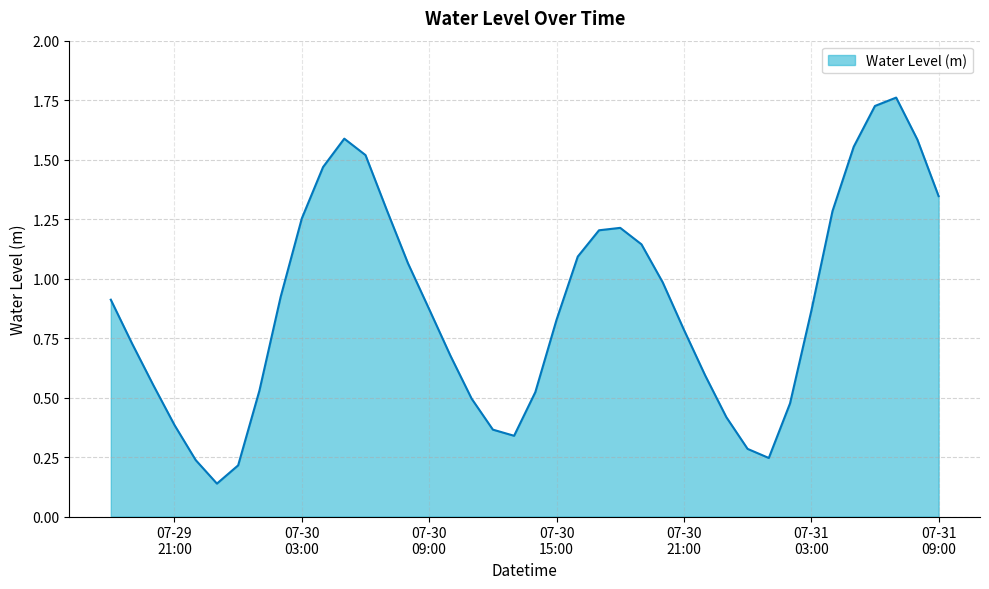

What is the label of the 22nd point from the left?

07-30 15:00